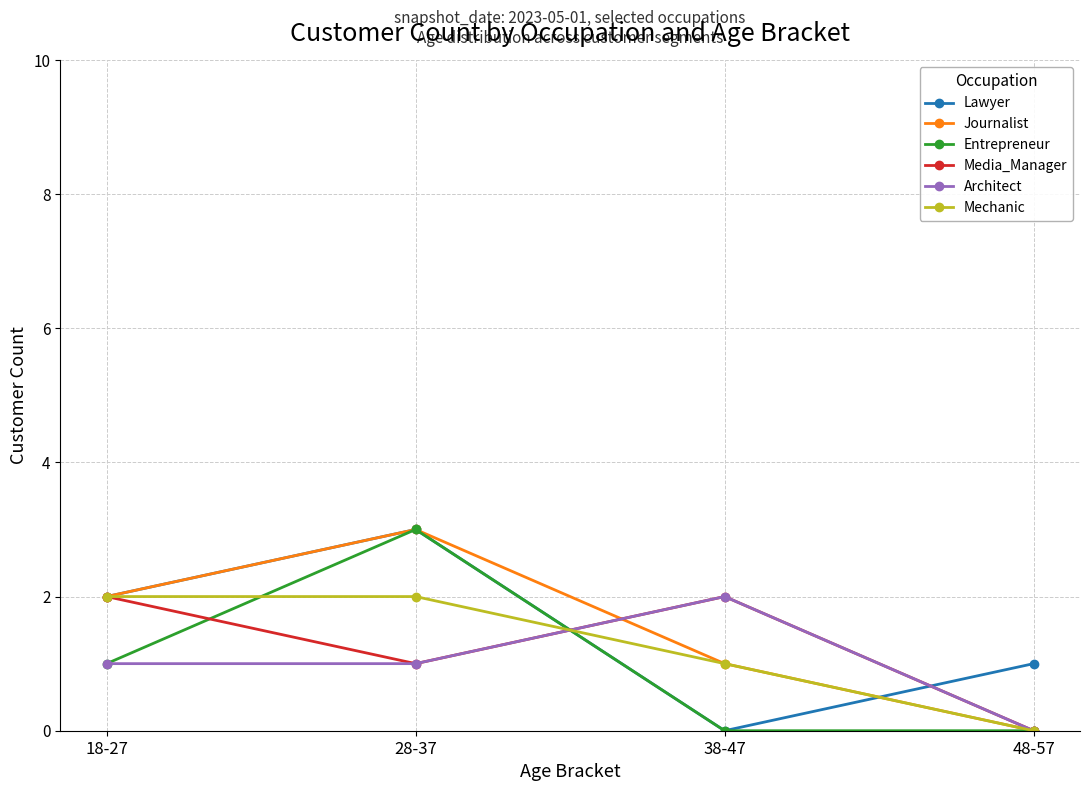

True or false: Journalist and Lawyer cross at least once.

True